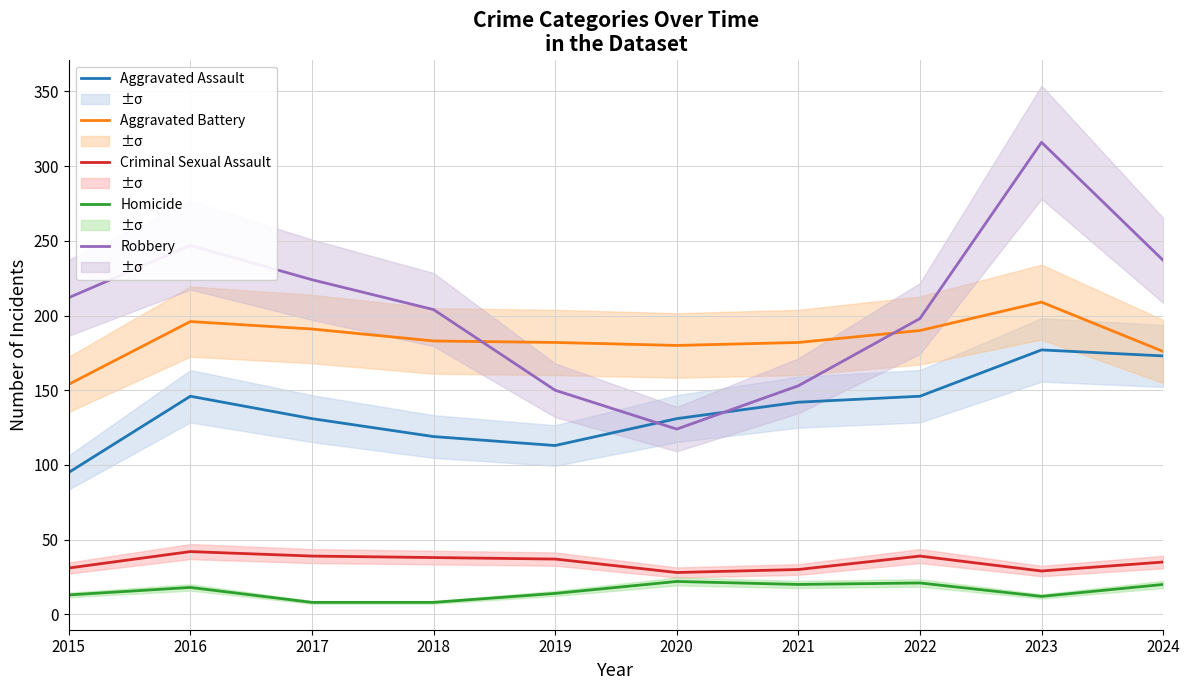

What is the sum of all Aggravated Battery values?

1843